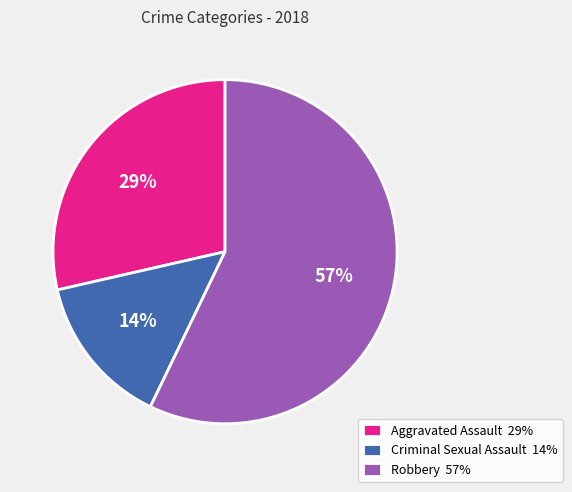

Combined, do Aggravated Assault 29% and Robbery 57% account for over 50%?

Yes